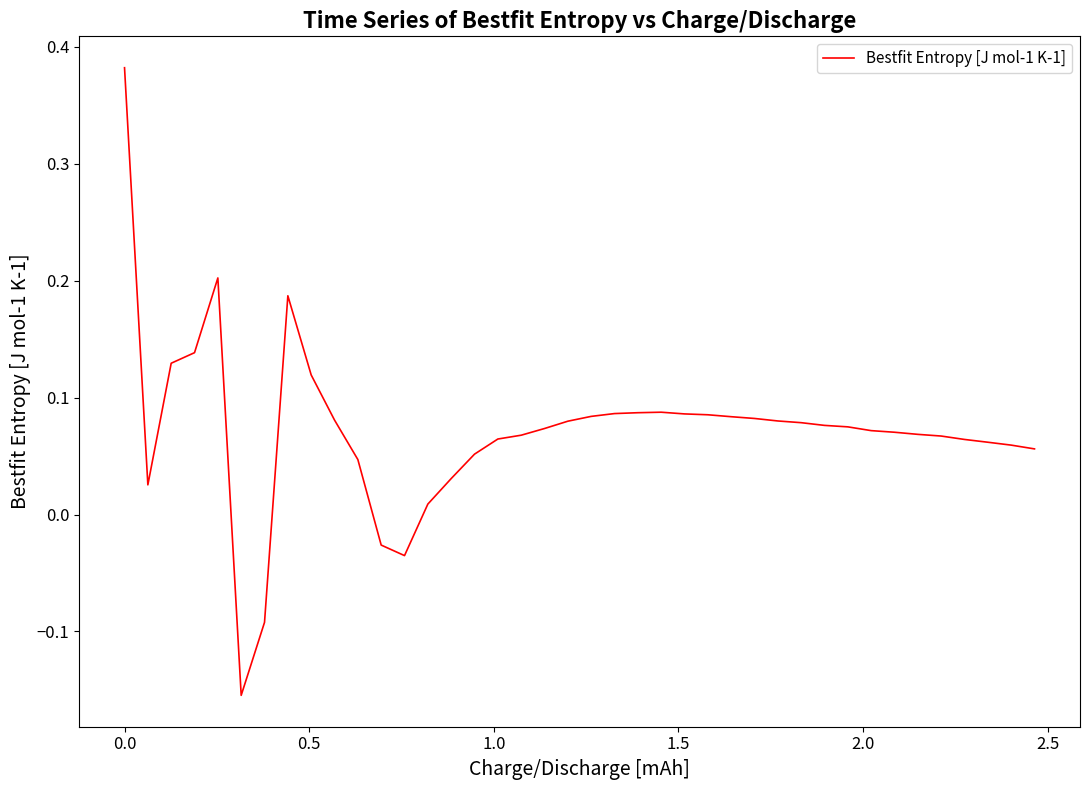

Does the chart have visible grid lines?

No